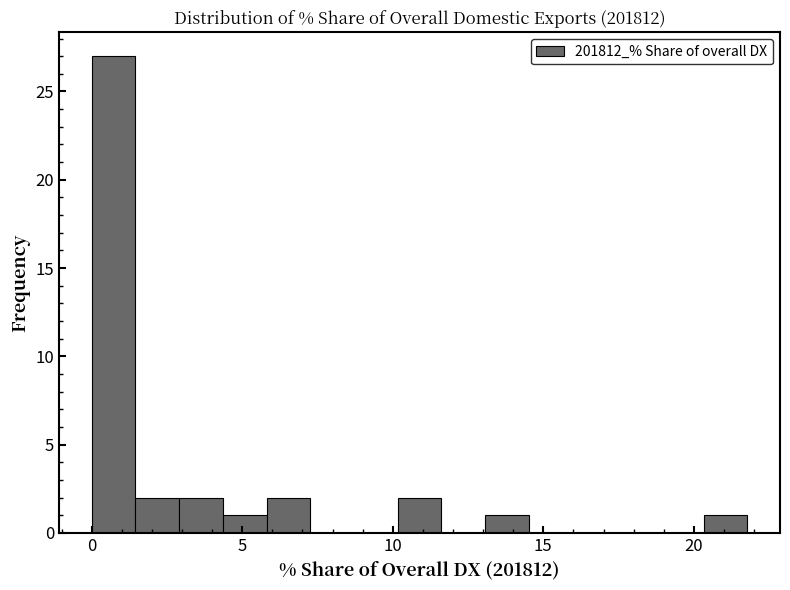

Read against the x-axis, roughly where is the centre of the tallest bar?

0.5